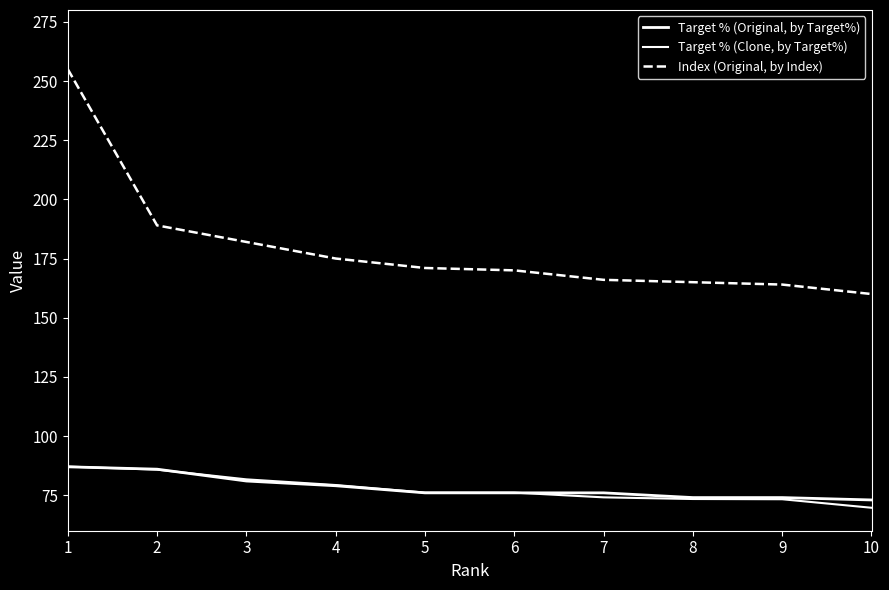

Which category has the lowest value in the Index (Original, by Index) series?

10